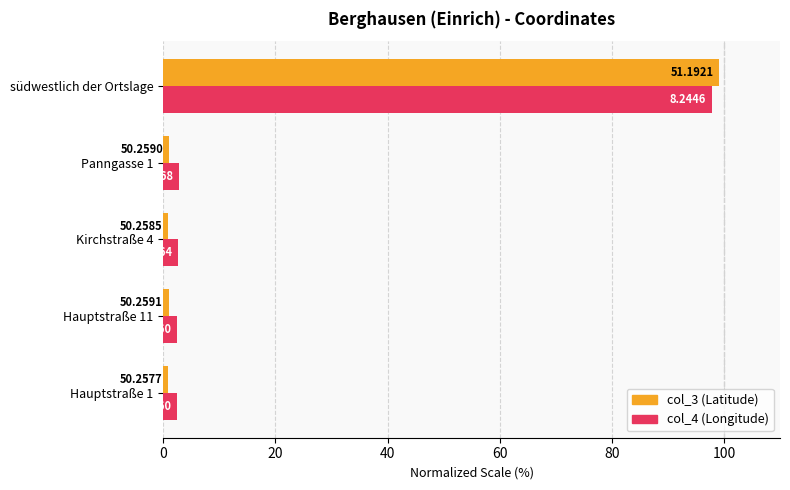

Reading left to right, list all the values displayed in this chart.

col_3: 0.8	1.0	0.9	1.0	99.2
col_4: 2.4	2.4	2.6	2.7	97.8